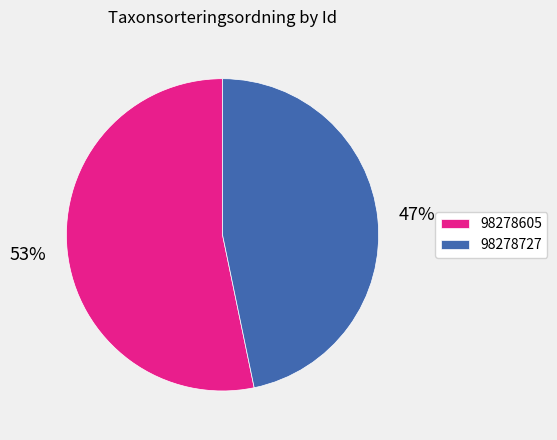

To the nearest percent, what percentage of the pie is 98278605?

53%